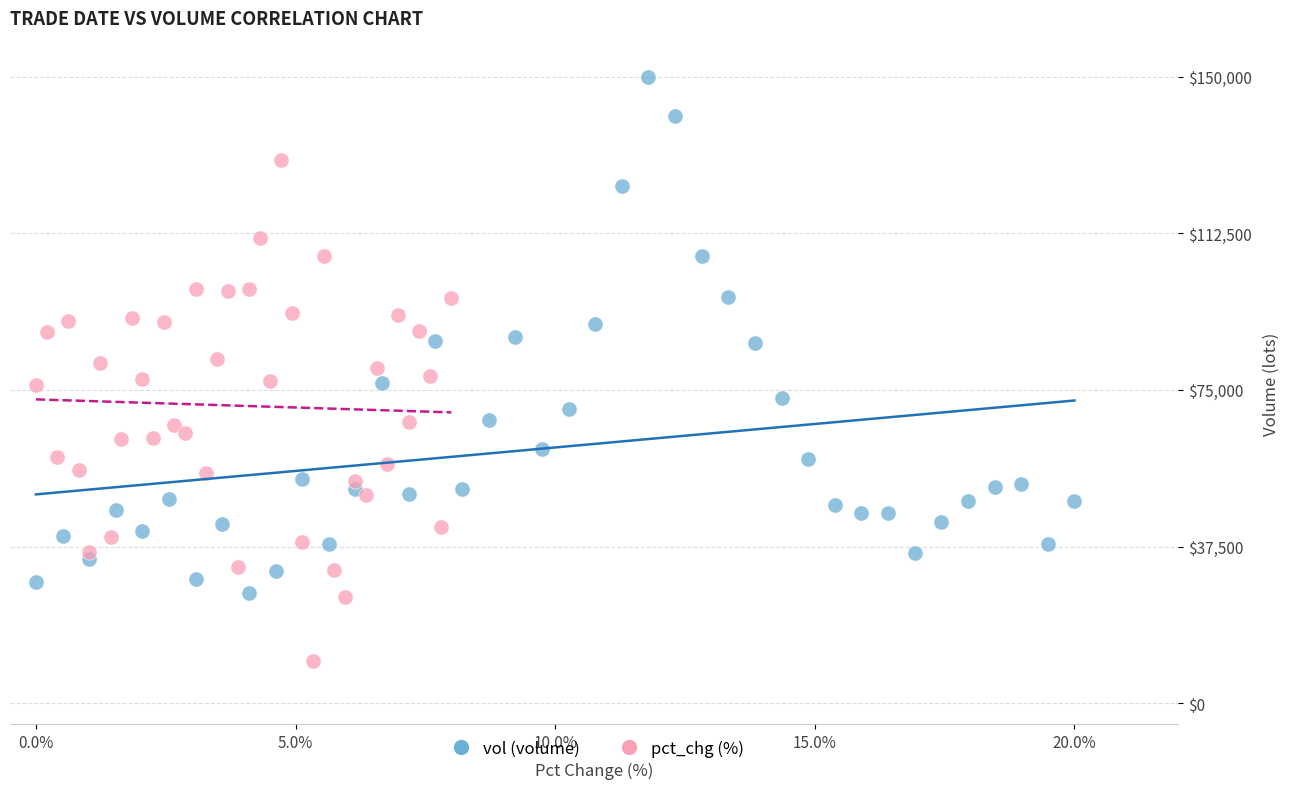

Which series contains the highest Y value?

vol (volume)